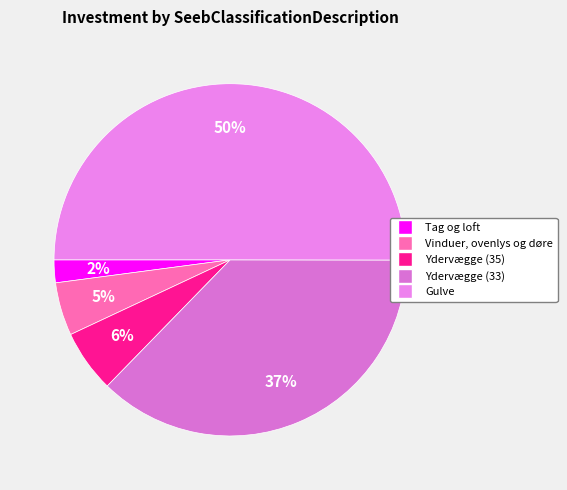

What percentage is the Vinduer, ovenlys og døre slice, to the nearest percent?

5%